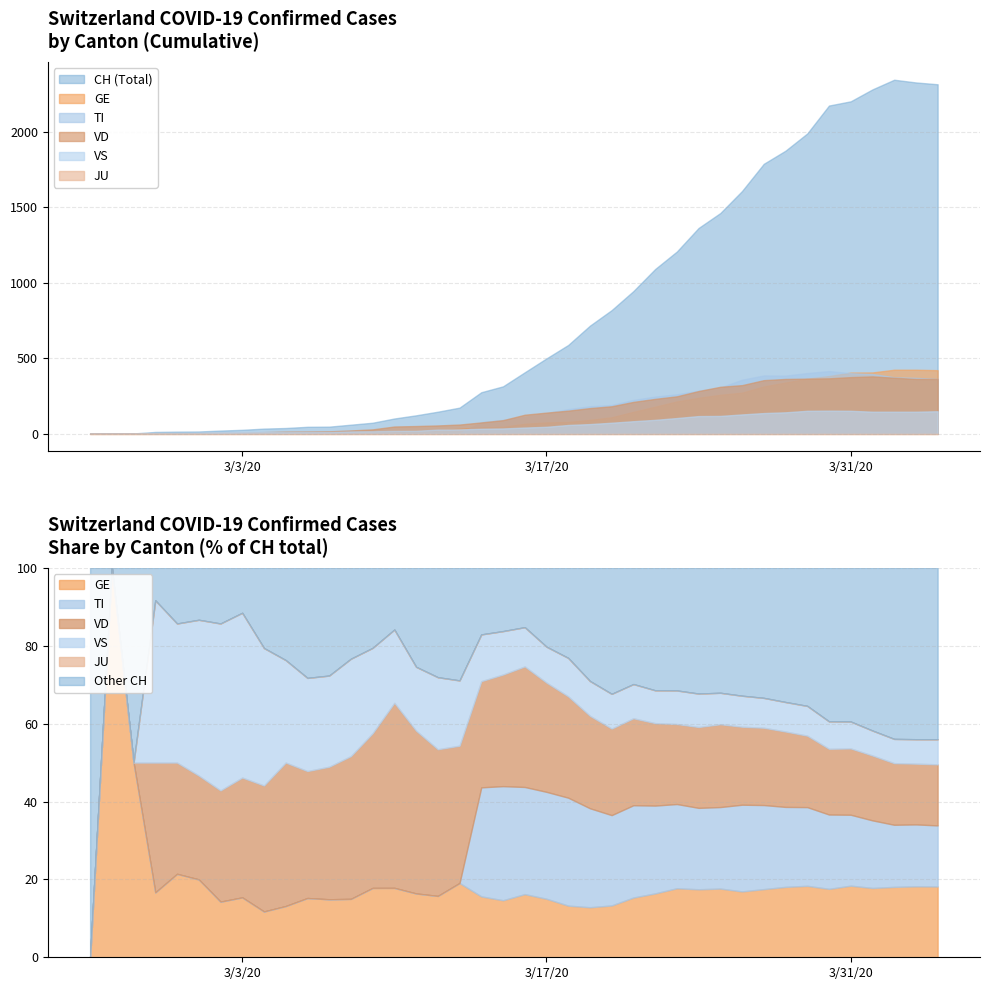

Reading left to right, extract all data points from this chart.

CH: 2020-02-25=0	2020-02-26=1	2020-02-27=2	2020-02-28=12	2020-02-29=14	2020-03-01=15	2020-03-02=21	2020-03-03=26	2020-03-04=34	2020-03-05=38	2020-03-06=46	2020-03-07=47	2020-03-08=60	2020-03-09=73	2020-03-10=101	2020-03-11=122	2020-03-12=146	2020-03-13=173	2020-03-14=275	2020-03-15=314	2020-03-16=407	2020-03-17=499	2020-03-18=588	2020-03-19=716	2020-03-20=819	2020-03-21=945	2020-03-22=1091	2020-03-23=1207	2020-03-24=1363	2020-03-25=1462	2020-03-26=1608	2020-03-27=1788	2020-03-28=1875	2020-03-29=1989	2020-03-30=2174	2020-03-31=2202	2020-04-01=2281	2020-04-02=2345	2020-04-03=2327	2020-04-04=2315
GE: 2020-02-25=0	2020-02-26=1	2020-02-27=1	2020-02-28=2	2020-02-29=3	2020-03-01=3	2020-03-02=3	2020-03-03=4	2020-03-04=4	2020-03-05=5	2020-03-06=7	2020-03-07=7	2020-03-08=9	2020-03-09=13	2020-03-10=18	2020-03-11=20	2020-03-12=23	2020-03-13=33	2020-03-14=43	2020-03-15=46	2020-03-16=66	2020-03-17=75	2020-03-18=78	2020-03-19=92	2020-03-20=109	2020-03-21=145	2020-03-22=179	2020-03-23=214	2020-03-24=238	2020-03-25=258	2020-03-26=272	2020-03-27=313	2020-03-28=339	2020-03-29=365	2020-03-30=382	2020-03-31=405	2020-04-01=406	2020-04-02=424	2020-04-03=424	2020-04-04=421
TI: 2020-02-25=0	2020-02-26=0	2020-02-27=0	2020-02-28=0	2020-02-29=0	2020-03-01=0	2020-03-02=0	2020-03-03=0	2020-03-04=0	2020-03-05=0	2020-03-06=0	2020-03-07=0	2020-03-08=0	2020-03-09=0	2020-03-10=0	2020-03-11=0	2020-03-12=0	2020-03-13=0	2020-03-14=77	2020-03-15=92	2020-03-16=112	2020-03-17=137	2020-03-18=163	2020-03-19=182	2020-03-20=190	2020-03-21=224	2020-03-22=246	2020-03-23=261	2020-03-24=285	2020-03-25=306	2020-03-26=358	2020-03-27=386	2020-03-28=385	2020-03-29=402	2020-03-30=415	2020-03-31=401	2020-04-01=396	2020-04-02=374	2020-04-03=370	2020-04-04=363
VD: 2020-02-25=0	2020-02-26=0	2020-02-27=0	2020-02-28=4	2020-02-29=4	2020-03-01=4	2020-03-02=6	2020-03-03=8	2020-03-04=11	2020-03-05=14	2020-03-06=15	2020-03-07=16	2020-03-08=22	2020-03-09=29	2020-03-10=48	2020-03-11=51	2020-03-12=55	2020-03-13=61	2020-03-14=75	2020-03-15=90	2020-03-16=126	2020-03-17=140	2020-03-18=153	2020-03-19=170	2020-03-20=182	2020-03-21=211	2020-03-22=231	2020-03-23=248	2020-03-24=283	2020-03-25=311	2020-03-26=322	2020-03-27=355	2020-03-28=363	2020-03-29=365	2020-03-30=367	2020-03-31=375	2020-04-01=380	2020-04-02=371	2020-04-03=363	2020-04-04=363
VS: 2020-02-25=0	2020-02-26=0	2020-02-27=0	2020-02-28=5	2020-02-29=5	2020-03-01=6	2020-03-02=9	2020-03-03=11	2020-03-04=12	2020-03-05=10	2020-03-06=11	2020-03-07=11	2020-03-08=15	2020-03-09=16	2020-03-10=19	2020-03-11=20	2020-03-12=27	2020-03-13=29	2020-03-14=33	2020-03-15=35	2020-03-16=41	2020-03-17=46	2020-03-18=58	2020-03-19=64	2020-03-20=73	2020-03-21=83	2020-03-22=92	2020-03-23=104	2020-03-24=117	2020-03-25=118	2020-03-26=128	2020-03-27=137	2020-03-28=142	2020-03-29=152	2020-03-30=153	2020-03-31=152	2020-04-01=146	2020-04-02=146	2020-04-03=146	2020-04-04=149
JU: 2020-02-25=0	2020-02-26=0	2020-02-27=0	2020-02-28=0	2020-02-29=0	2020-03-01=0	2020-03-02=0	2020-03-03=0	2020-03-04=0	2020-03-05=0	2020-03-06=0	2020-03-07=0	2020-03-08=0	2020-03-09=0	2020-03-10=0	2020-03-11=0	2020-03-12=0	2020-03-13=0	2020-03-14=0	2020-03-15=0	2020-03-16=0	2020-03-17=0	2020-03-18=0	2020-03-19=0	2020-03-20=0	2020-03-21=0	2020-03-22=0	2020-03-23=0	2020-03-24=0	2020-03-25=0	2020-03-26=0	2020-03-27=0	2020-03-28=0	2020-03-29=0	2020-03-30=0	2020-03-31=0	2020-04-01=0	2020-04-02=0	2020-04-03=0	2020-04-04=0